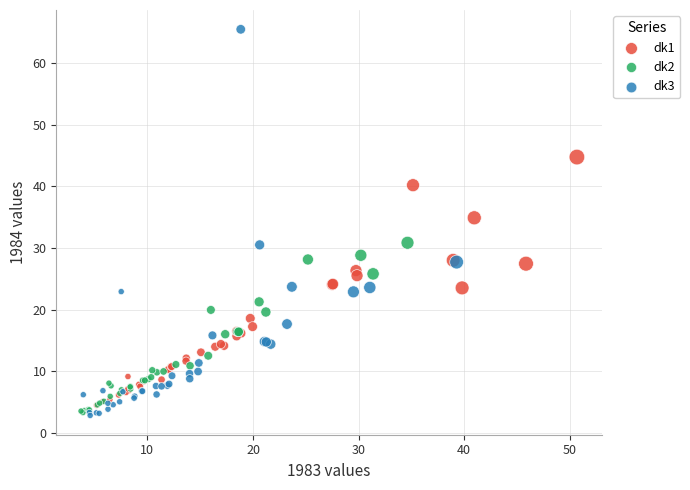

Which series contains the highest Y value?

dk3